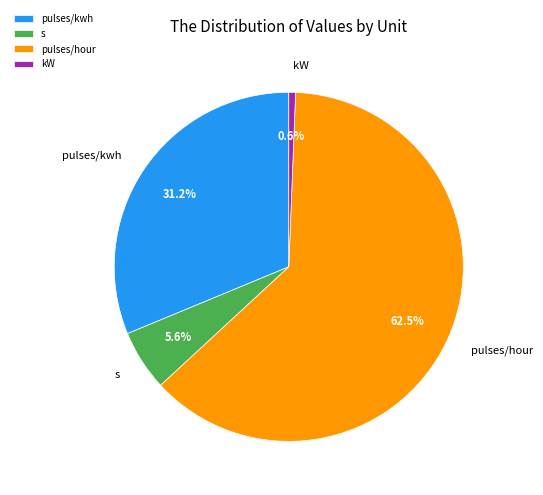

To the nearest percent, what is the difference between the pulses/kwh and kW slice percentages?

31%